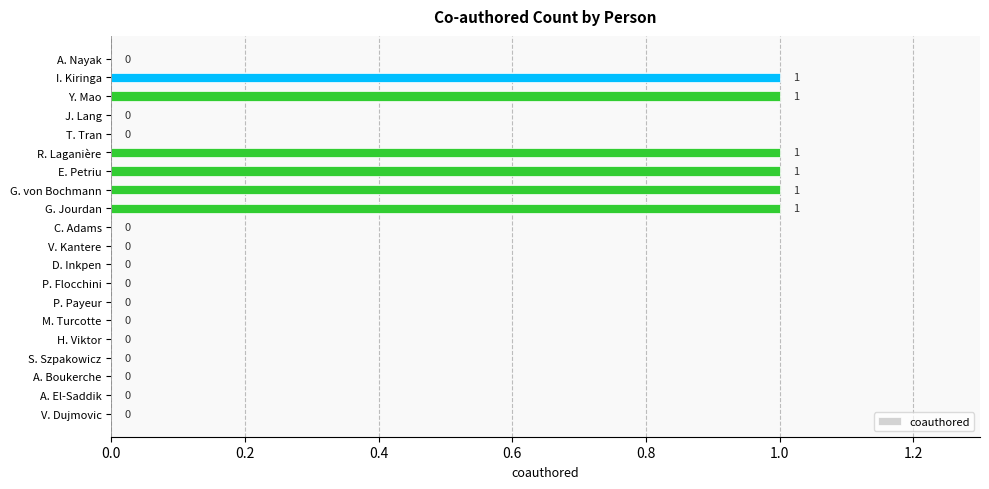

What is the maximum value shown in the chart?

1